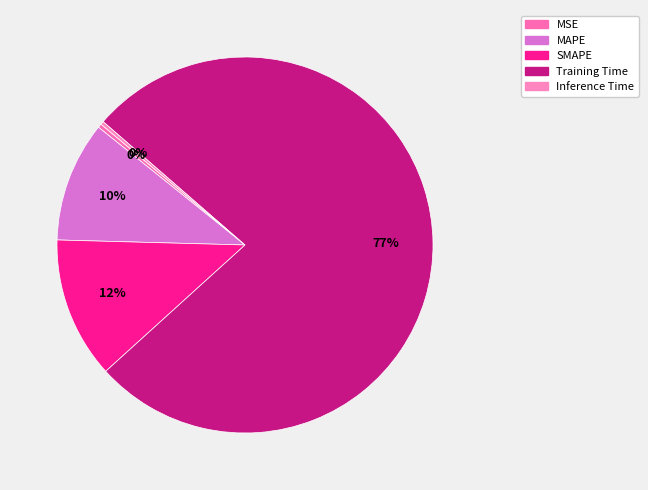

To the nearest percent, what is the average slice percentage?

20%